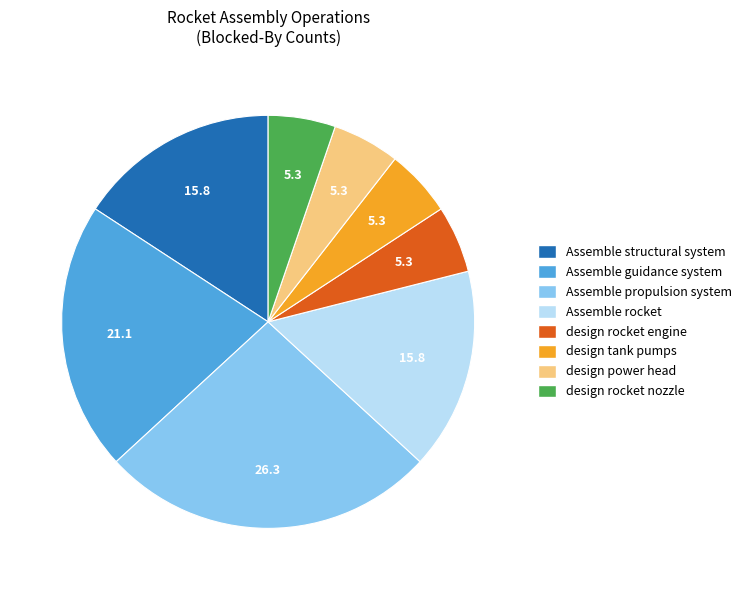

What is the ratio of the value at Assemble propulsion system to the value at design power head?

5.0